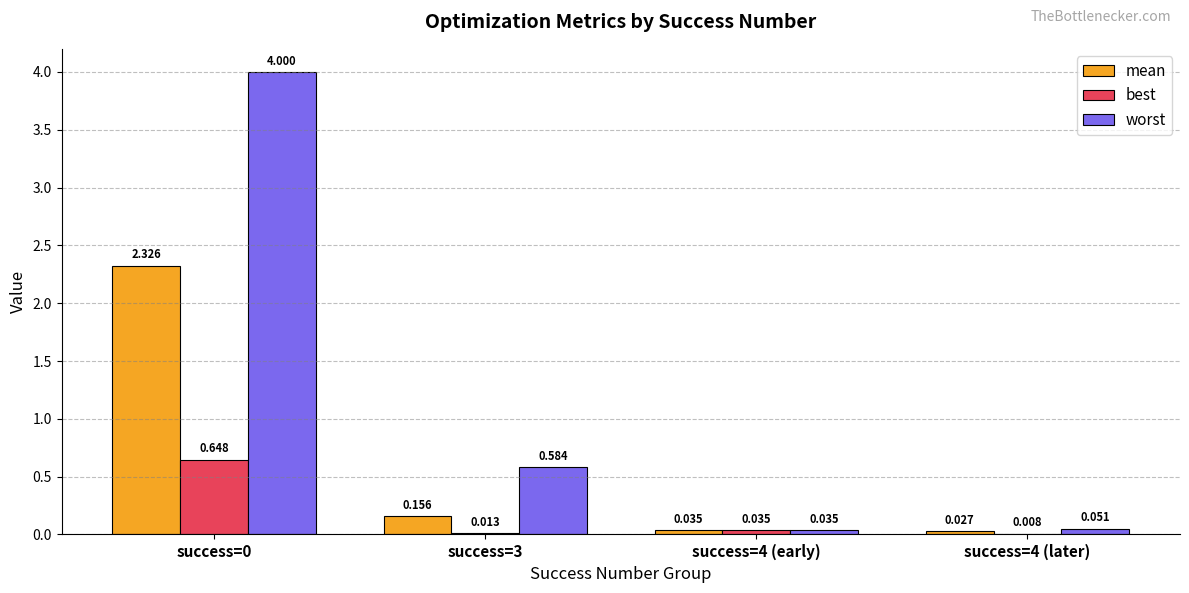

Which series has the largest total across all categories?

worst